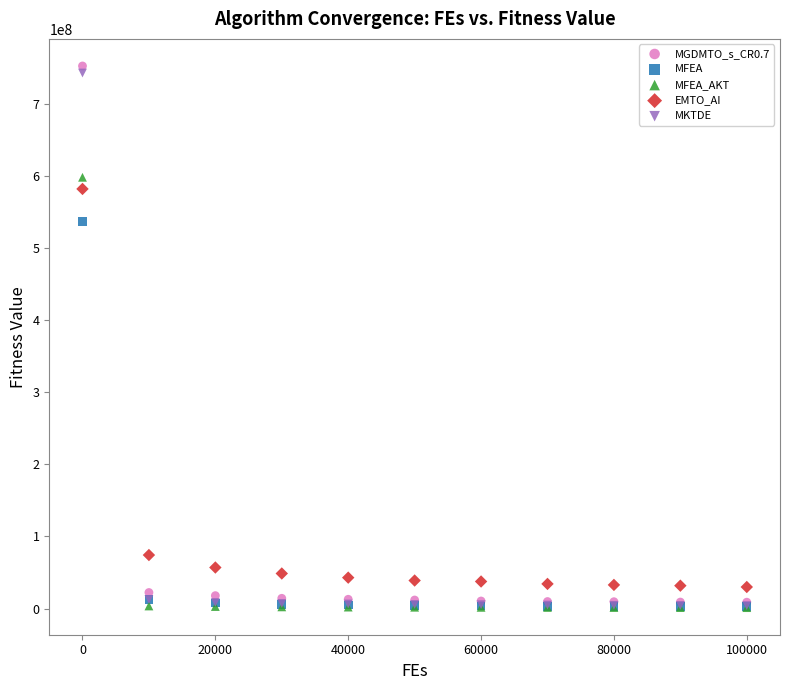

Across all series, what Y value is closest to 376880809?

537063835.8